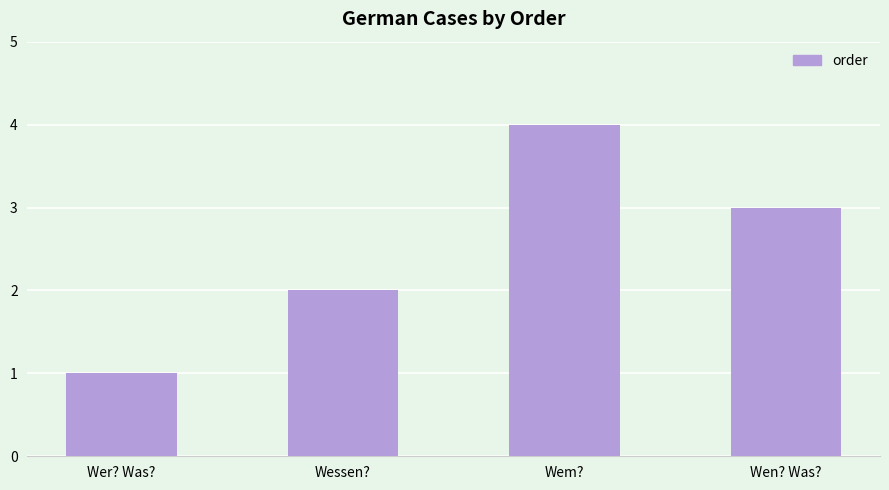

Reading left to right, what are all the values shown in this chart?

1	2	4	3